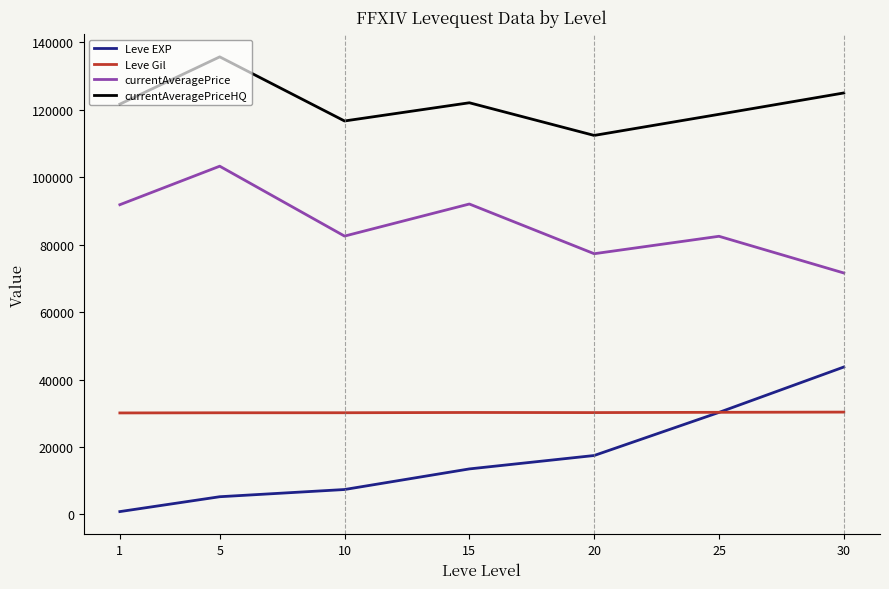

True or false: currentAveragePriceHQ and Leve EXP intersect in this chart.

False